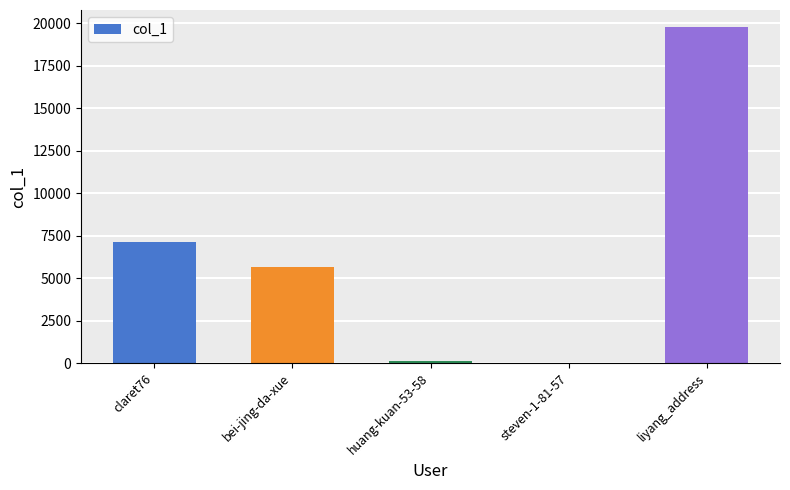

Reading left to right, extract all data points from this chart.

7149	5667	104	1	19791